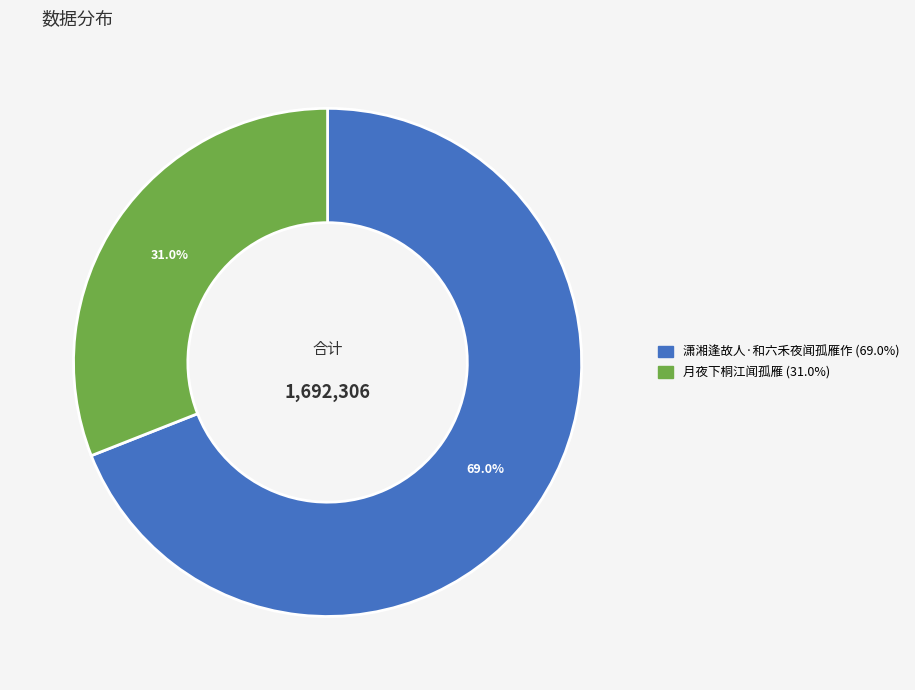

Is there a majority slice in this chart?

Yes